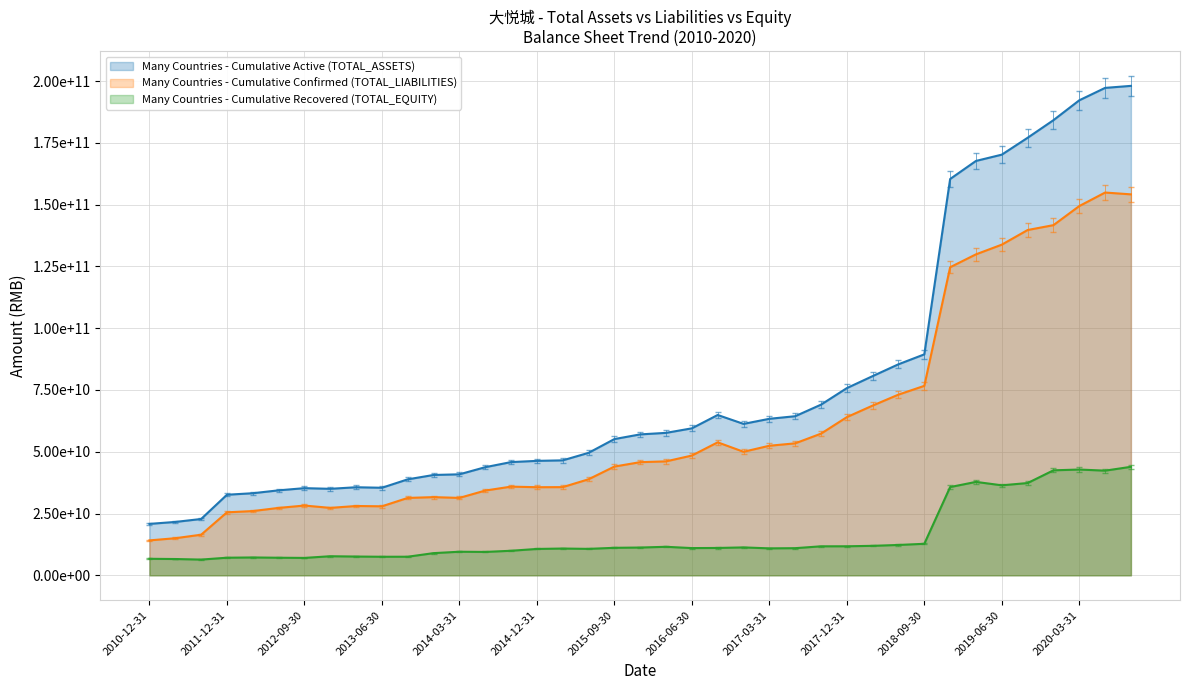

True or false: TOTAL_EQUITY and TOTAL_ASSETS cross at least once.

False